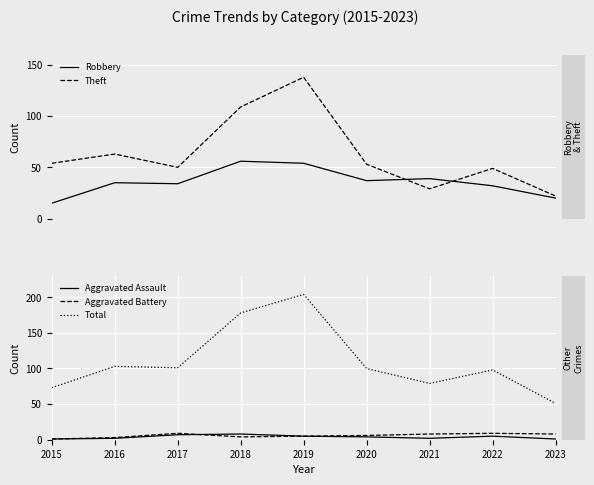

Between 2023 and 2015, which is larger?

2023